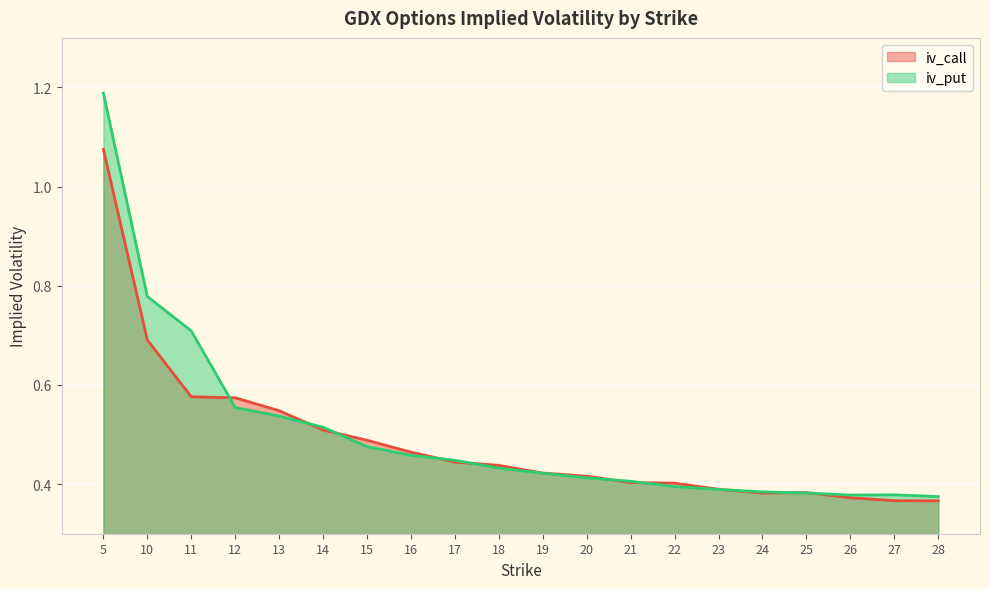

What is the highest value of the iv_call series?

1.1